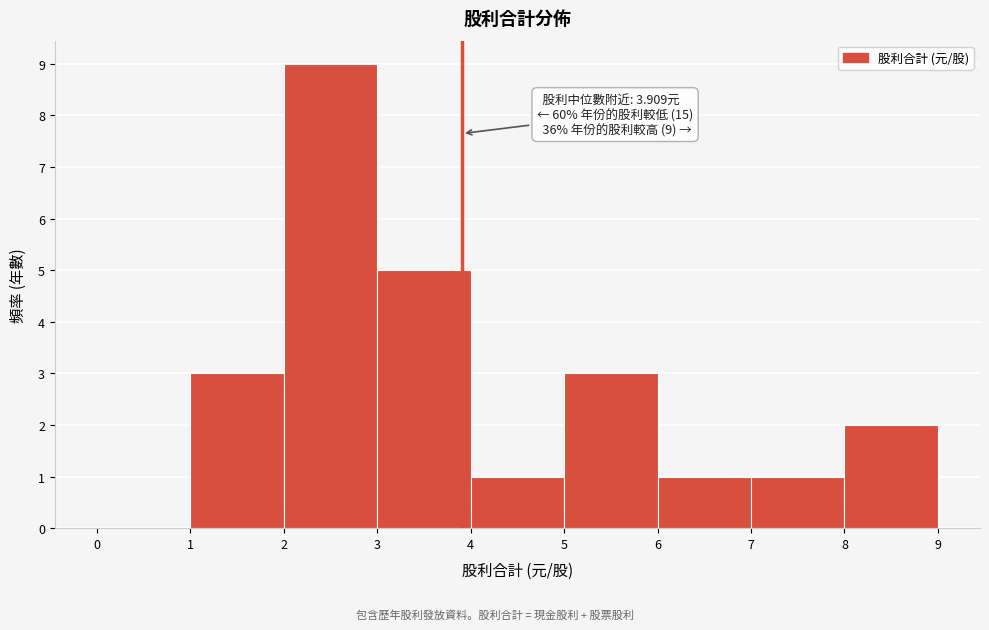

Which range on the x-axis has the tallest bar?

2 to 3